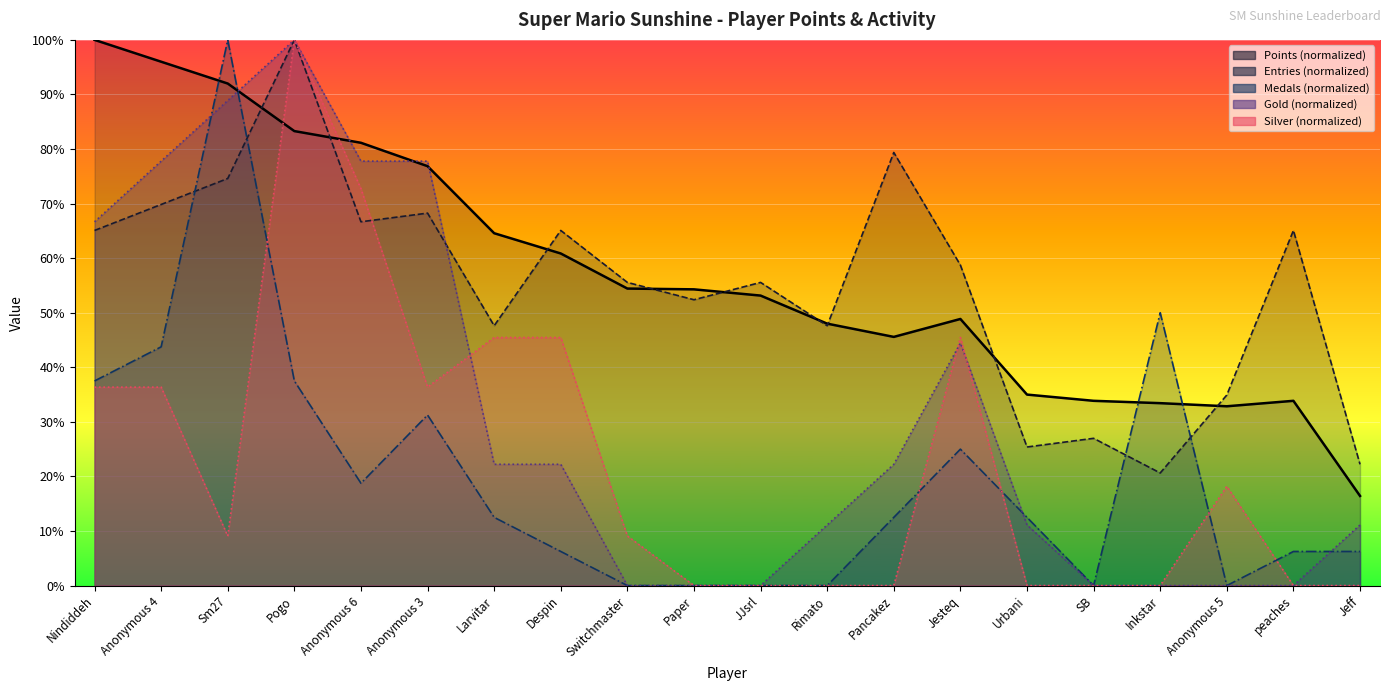

At Rimato, list the series in order from smallest to largest.

Medals, Silver, Gold, Entries, Points